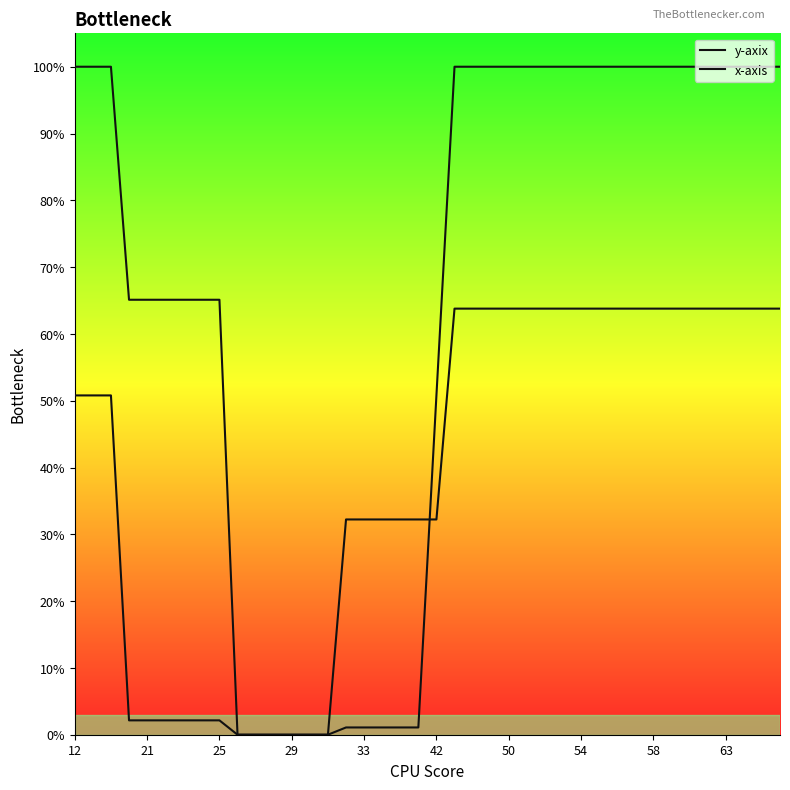

Is this an area chart (filled region under the line)?

No